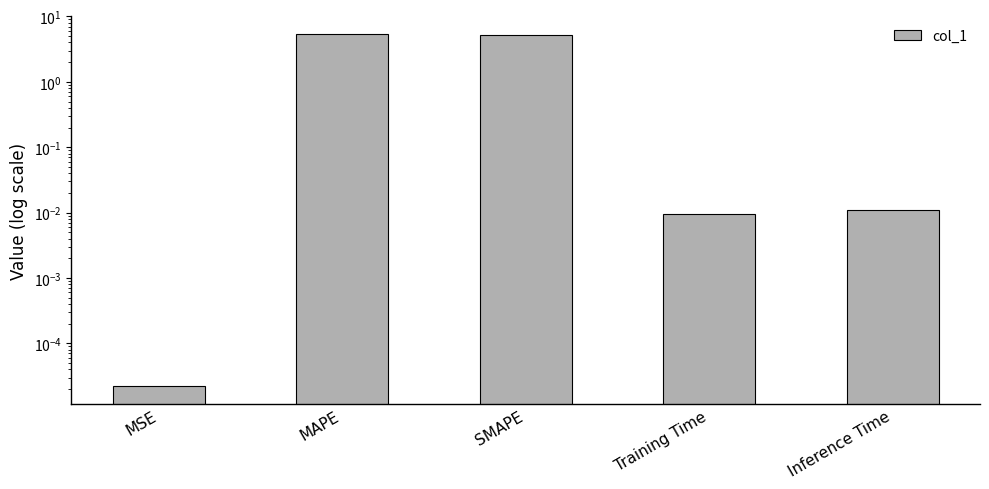

At which category does the chart reach its peak across all series?

MAPE